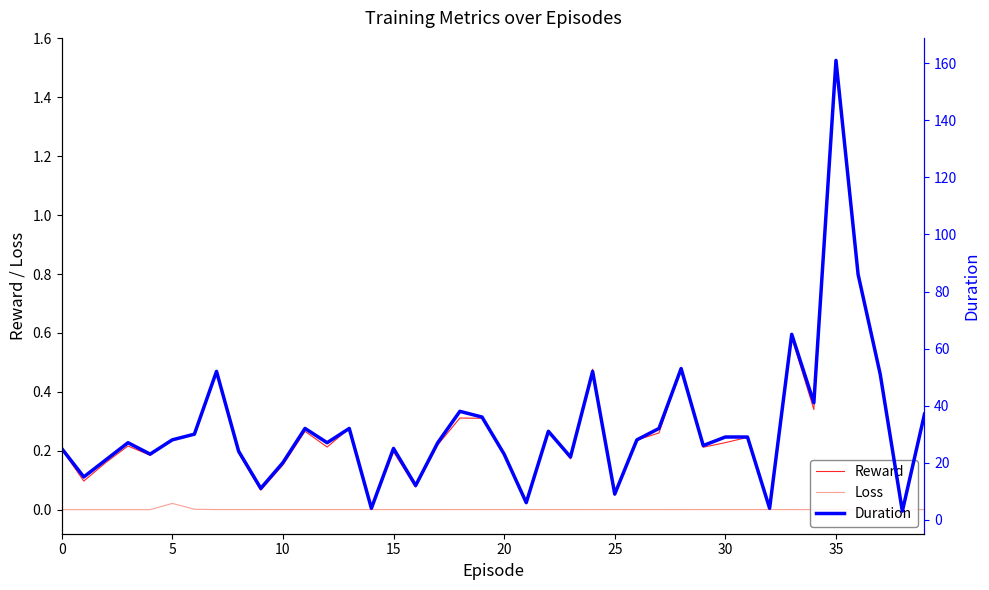

Rank the series by their maximum value, from highest to lowest.

Duration, Reward, Loss